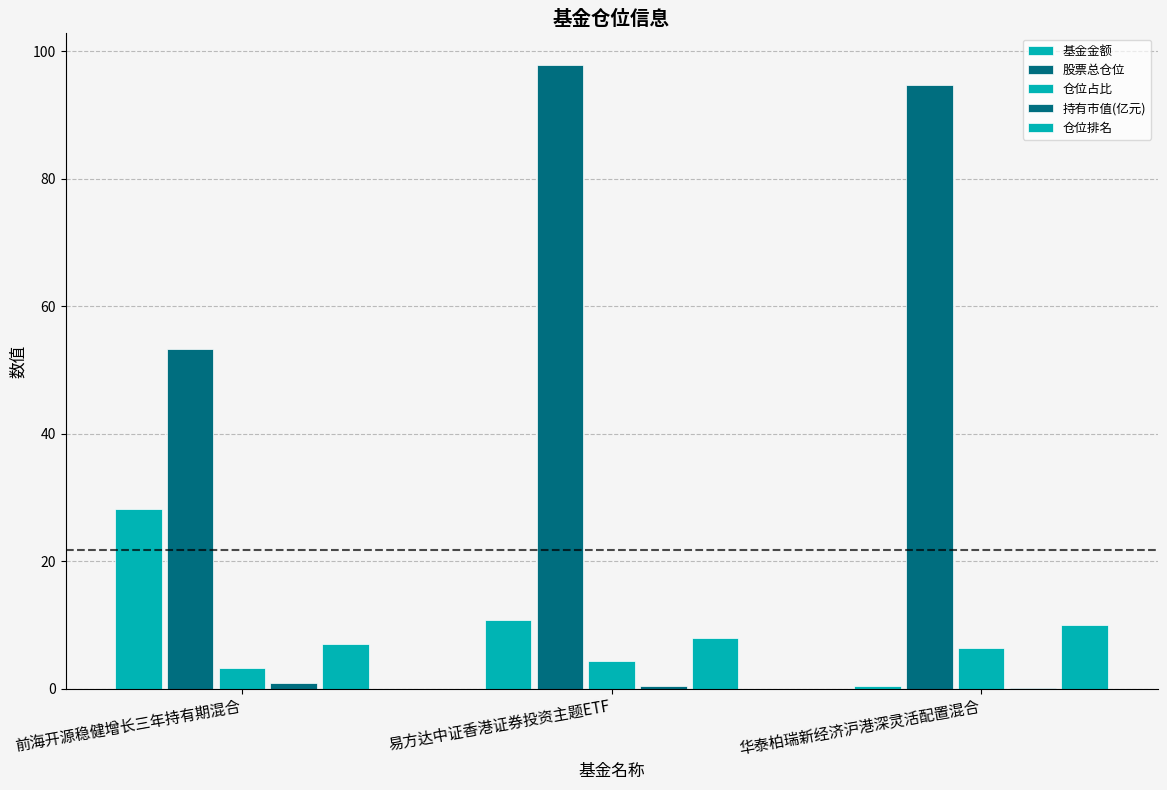

Reading left to right, list all the values displayed in this chart.

基金金额: 28.1	10.8	0.4
股票总仓位: 53.3	97.9	94.7
仓位占比: 3.2	4.3	6.3
持有市值(亿元): 0.9	0.5	0.0
仓位排名: 7.0	8.0	10.0